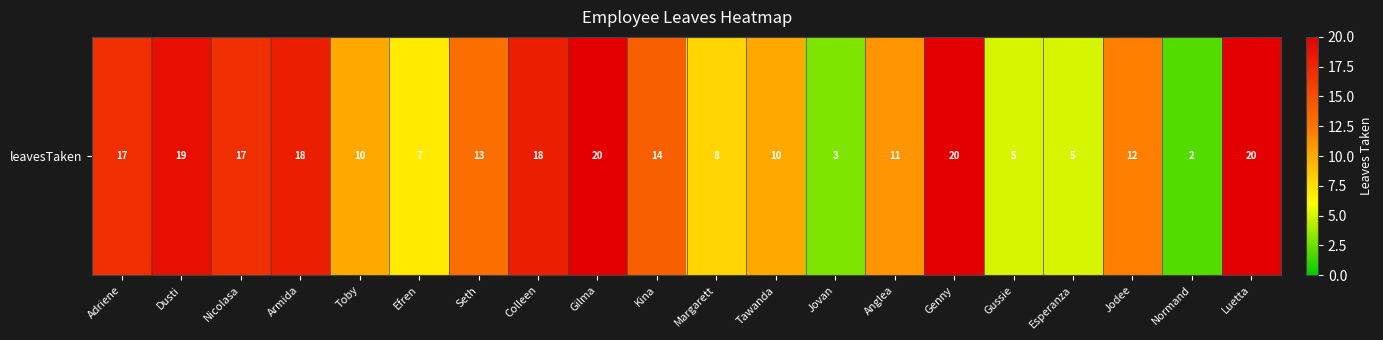

Where does the data first go above 13?

Adriene